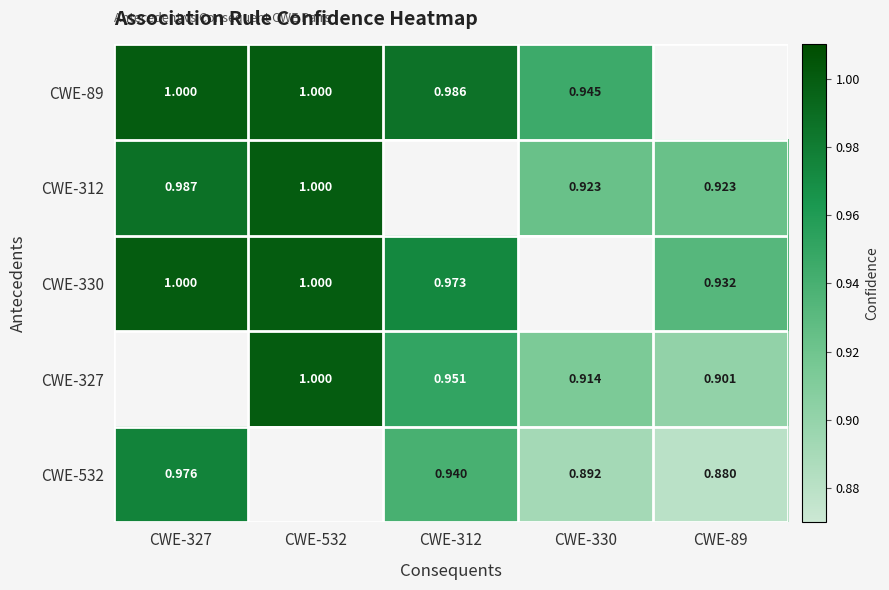

At which label does CWE-327 first exceed 0?

CWE-532